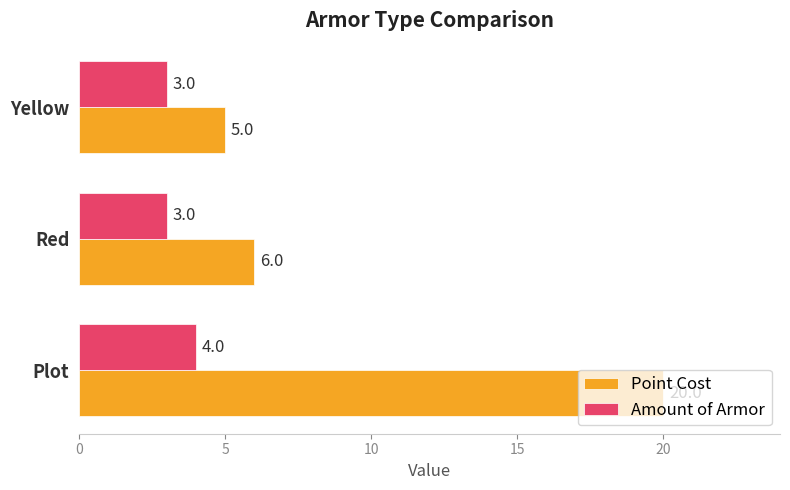

What is the difference between the highest and lowest values at Plot?

16